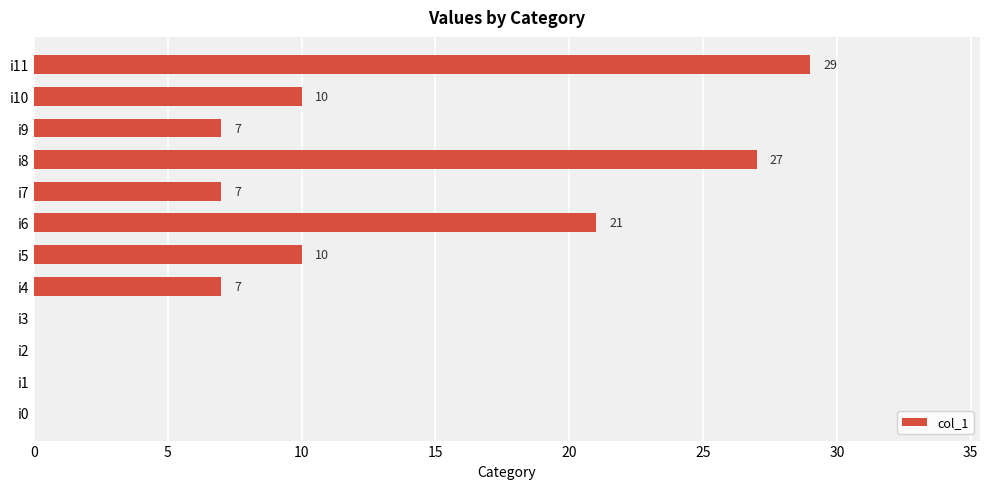

Which label corresponds to the largest value in the chart?

i11